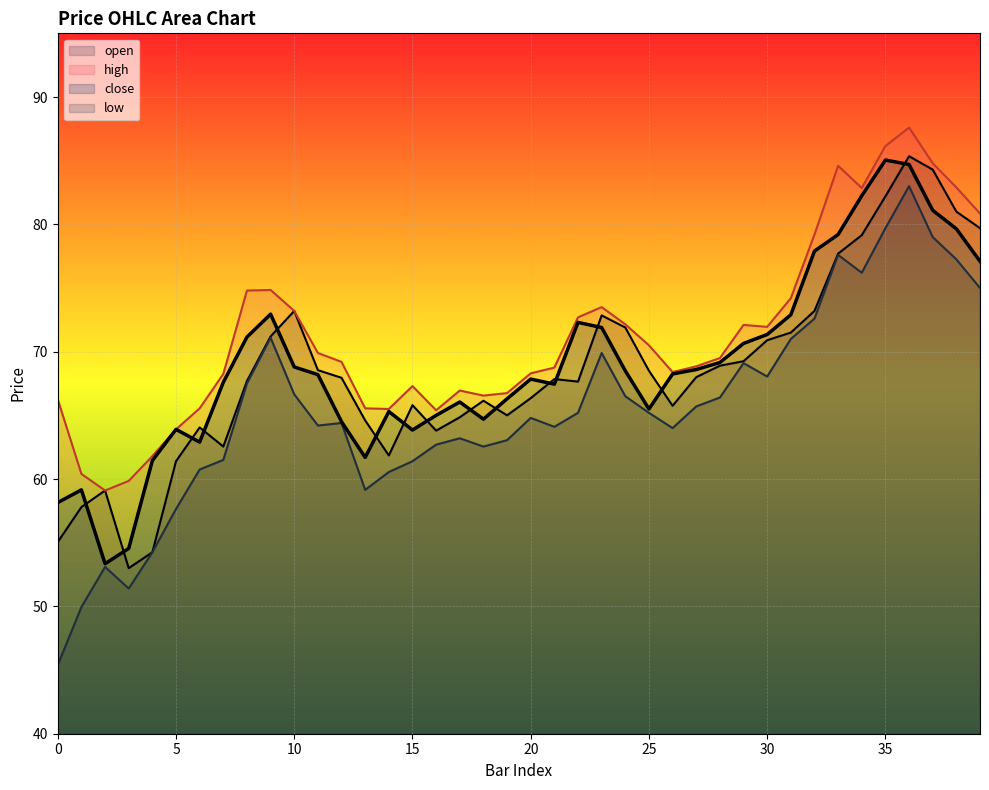

Is it true that low equals 72.6 at 32?

True